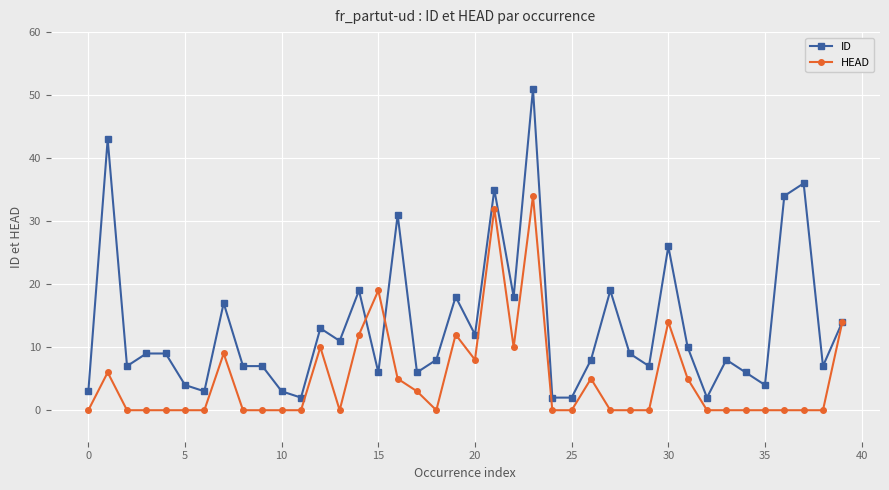

How many data points does each series have?

40